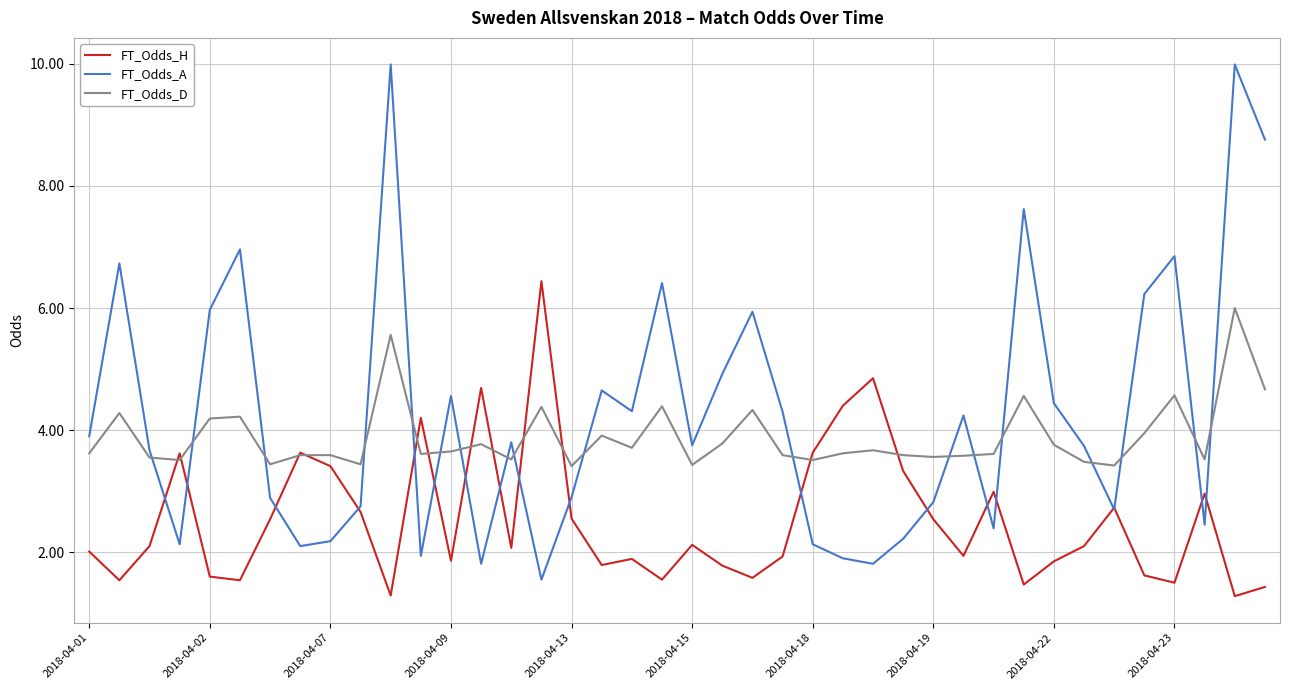

Which series has the widest spread of values?

FT_Odds_A